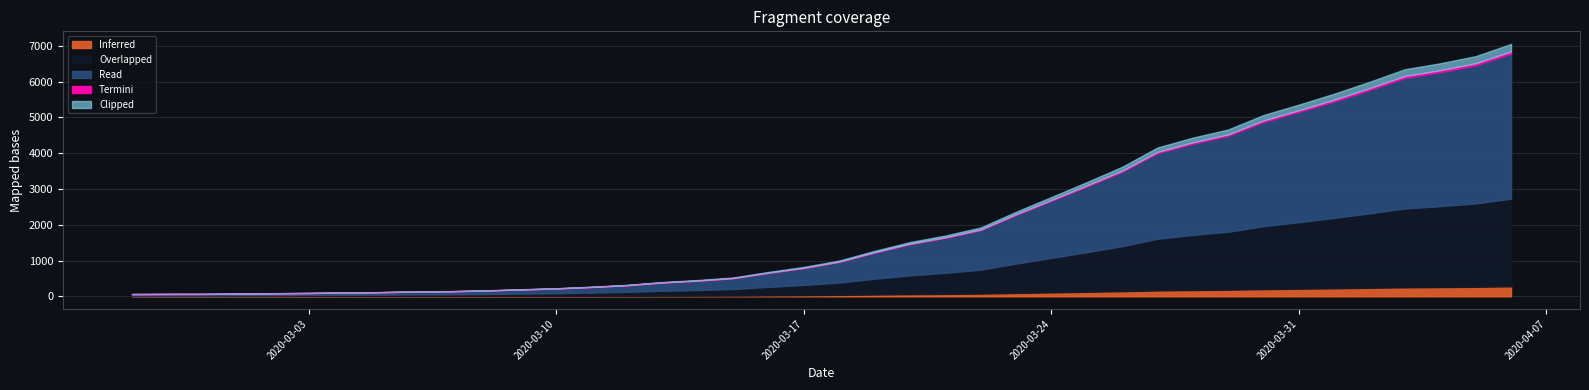

How many values exceed 992?

19